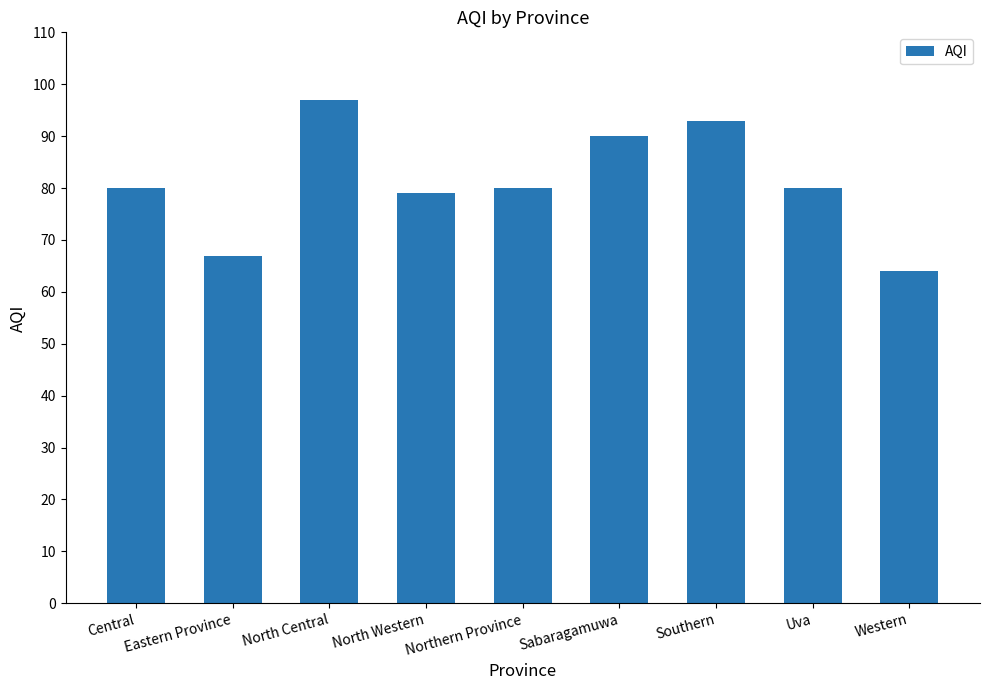

What is the ratio of the value at Sabaragamuwa to the value at Uva?

1.1